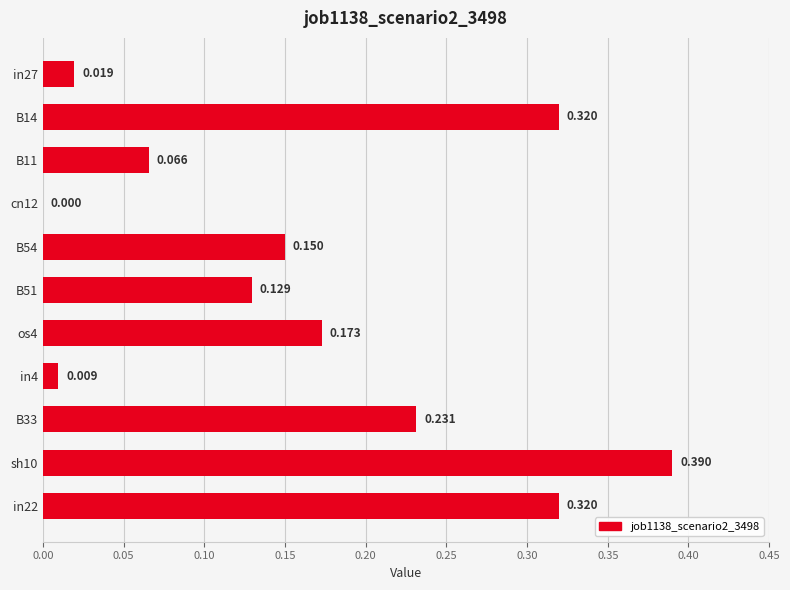

How many positive values are there?

10